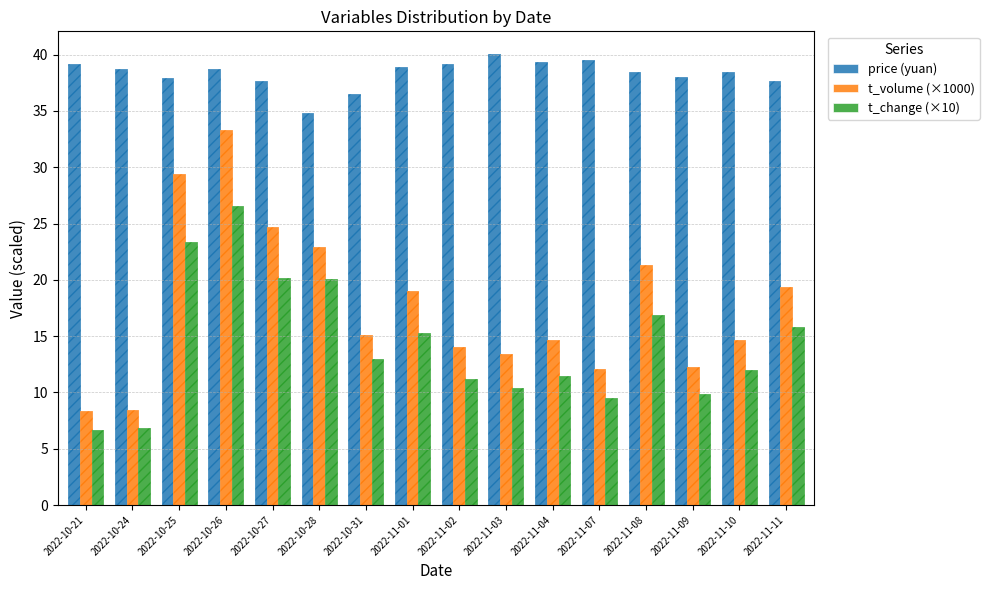

Where is t_volume (×1000) nearest to the value 20?

2022-11-11